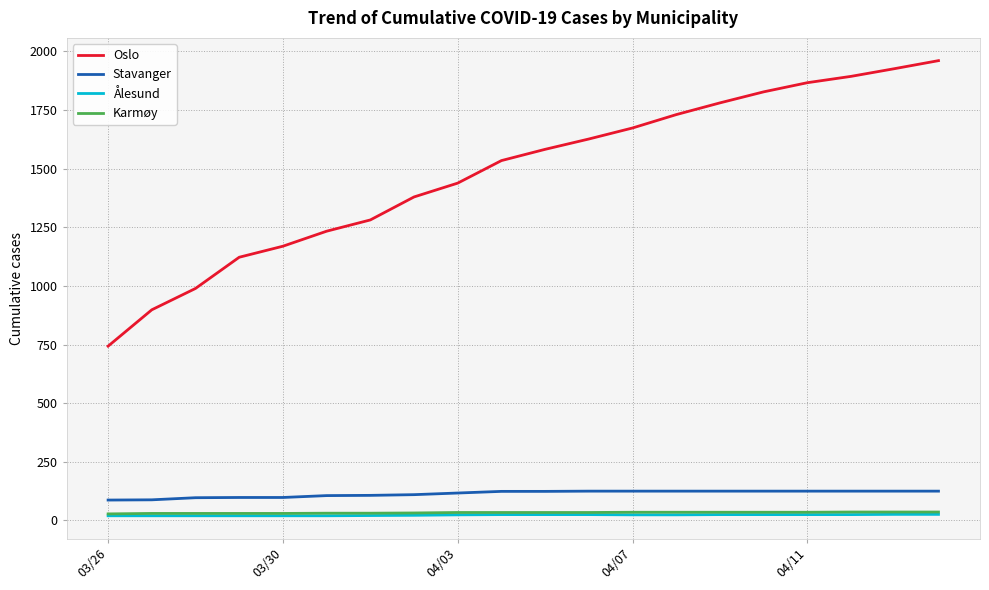

What is the greatest value displayed?

1960